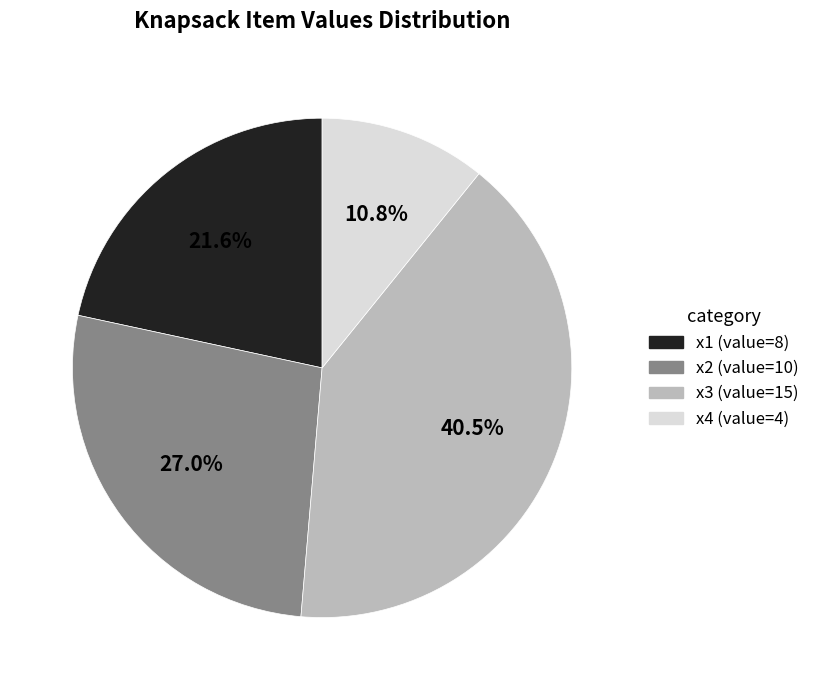

Is there a majority slice in this chart?

No